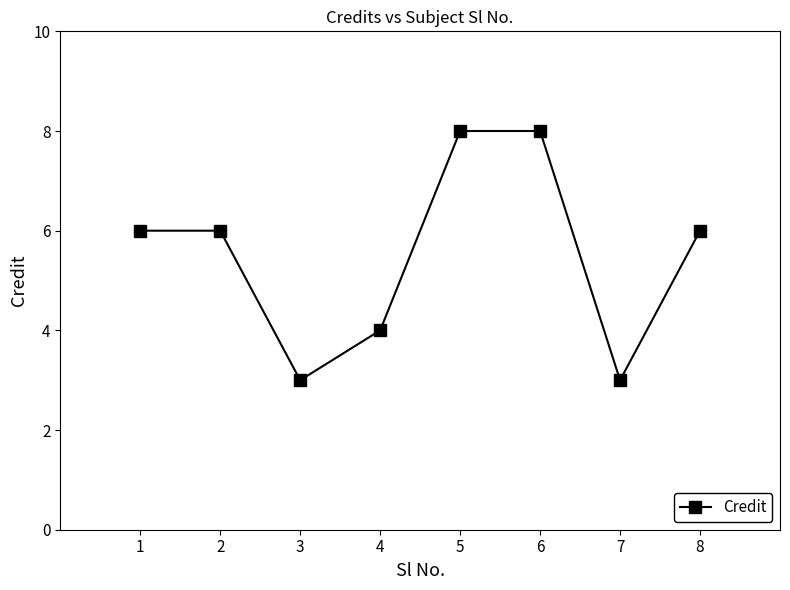

Read the value at 1.

6